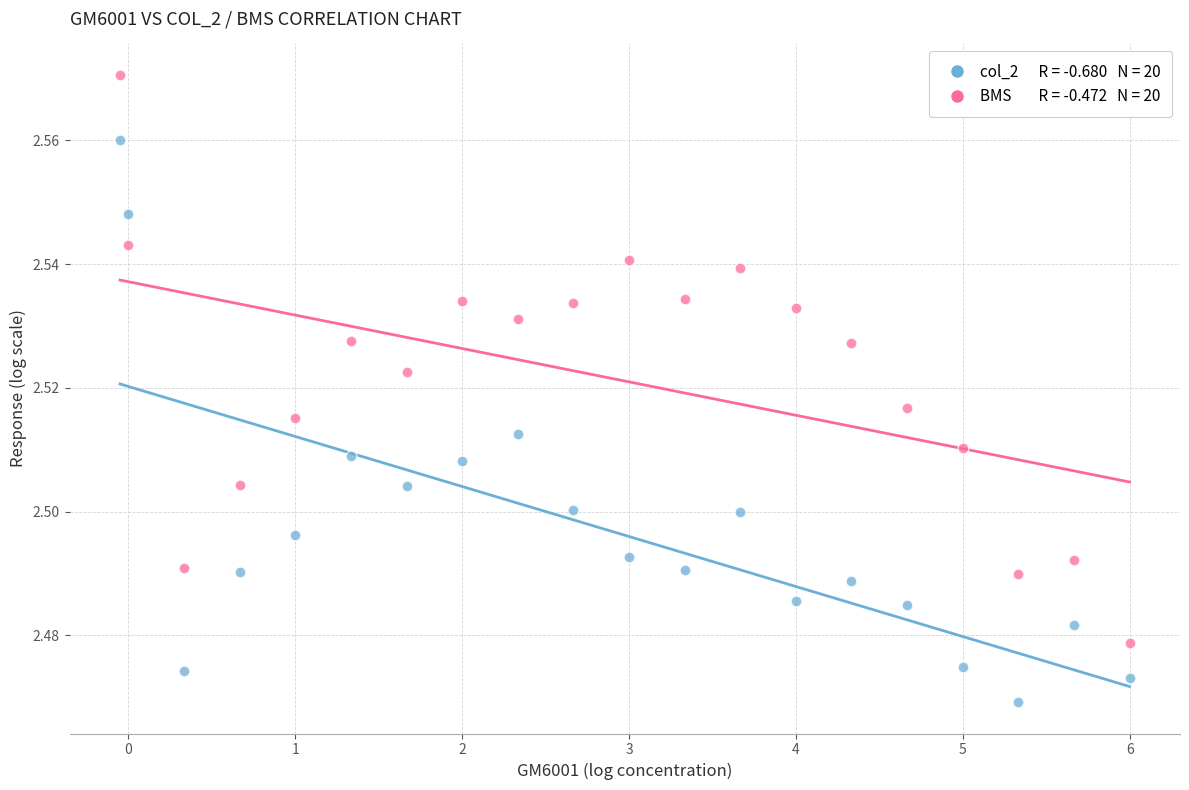

Across all data points, what is the range of X values (max minus min)?

6.0